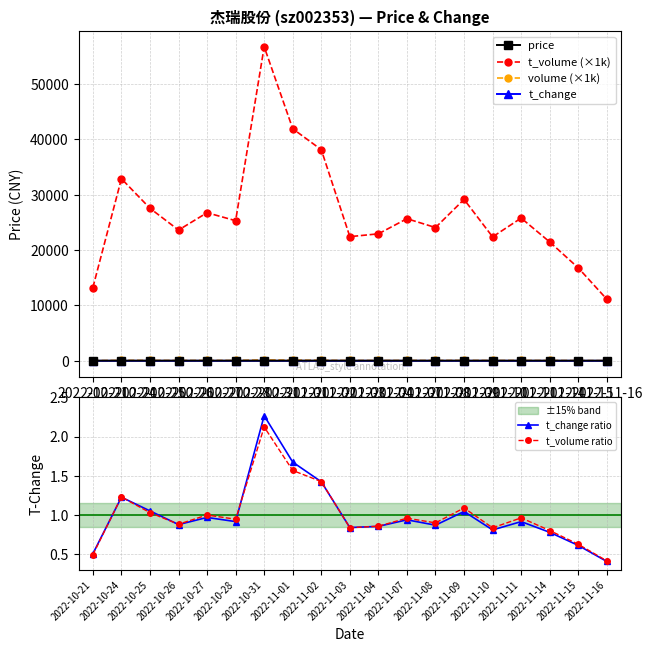

What position from the right is 2022-10-25?

17